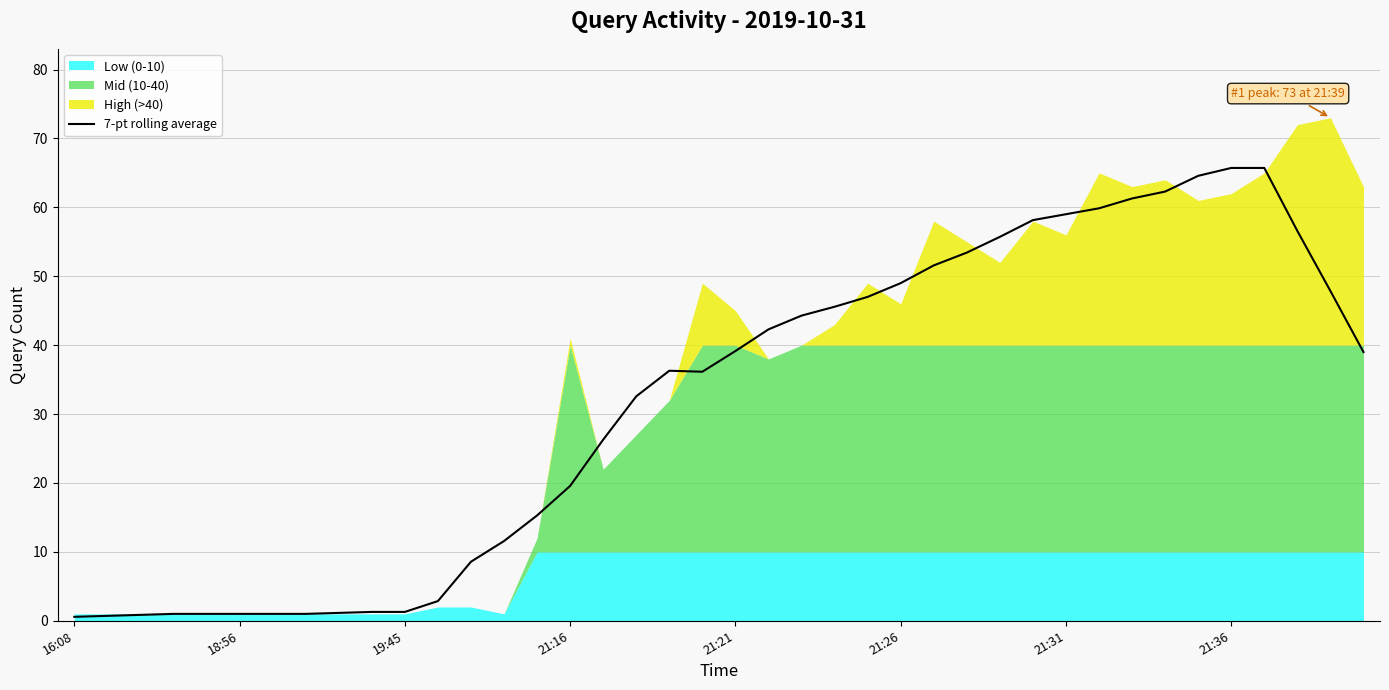

What is the sum of all values?

1268.0